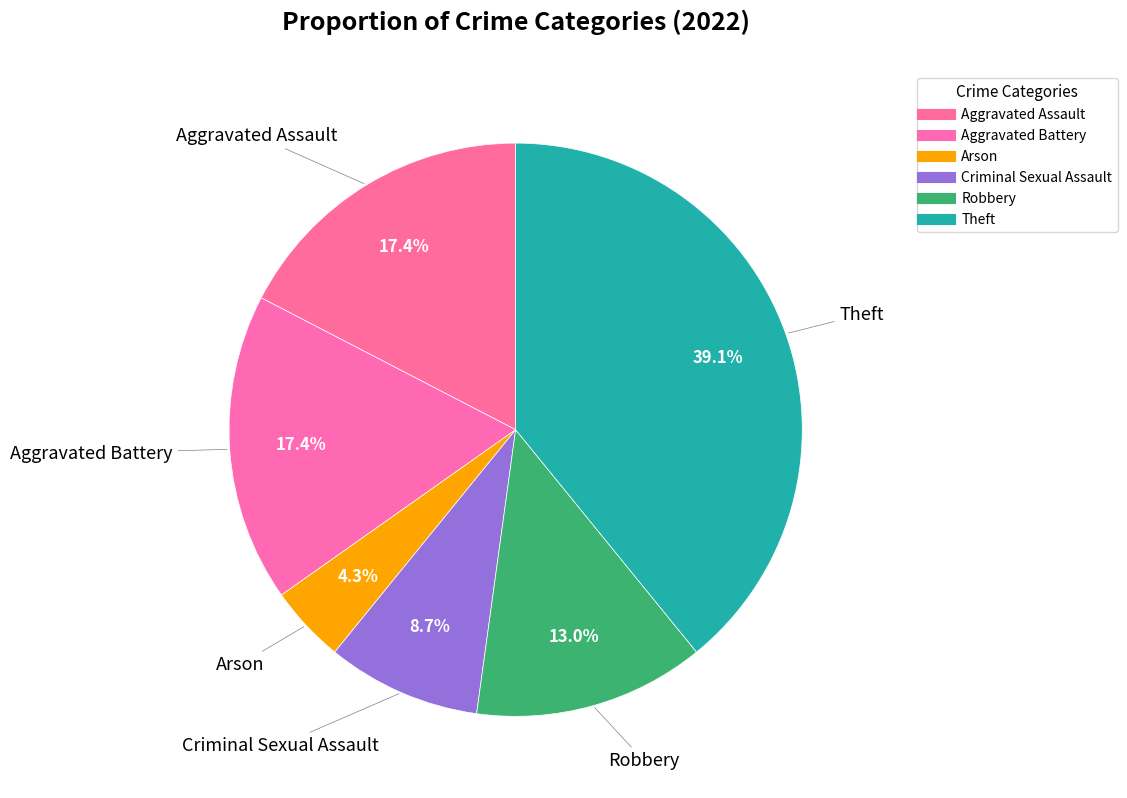

Approximately how many times larger is the value at Aggravated Assault compared to Aggravated Battery?

1.0